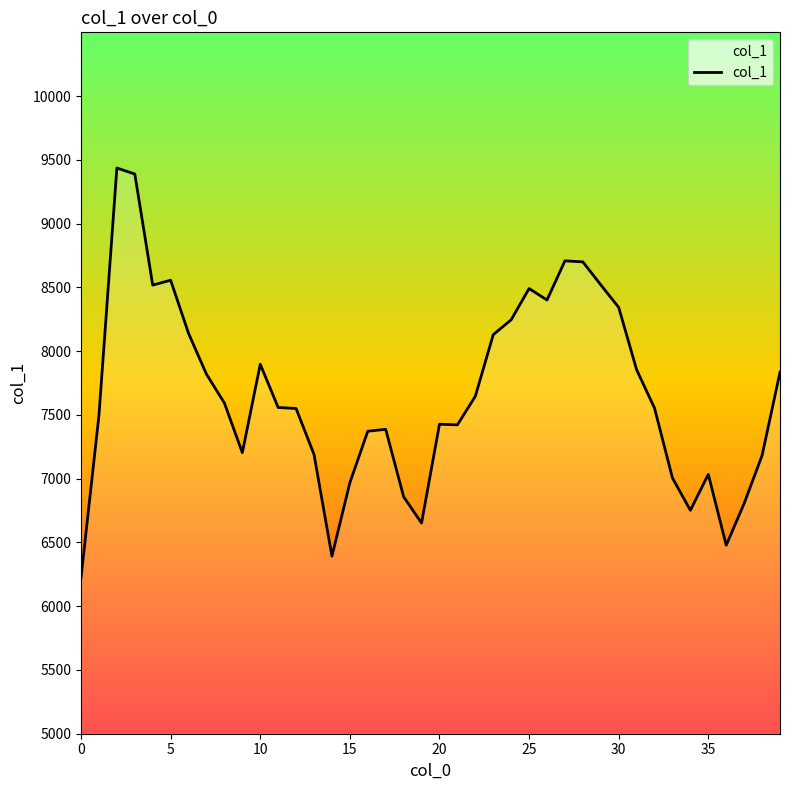

What is the minimum value shown in the chart?

6224